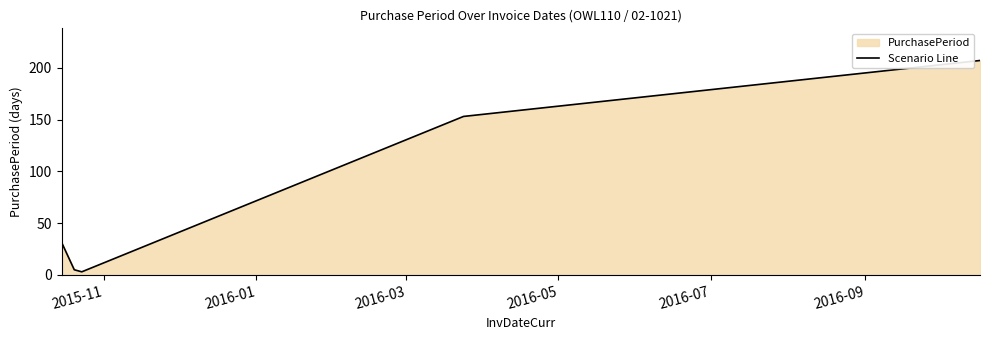

True or false: there are more than 1 points higher than both neighbors.

False